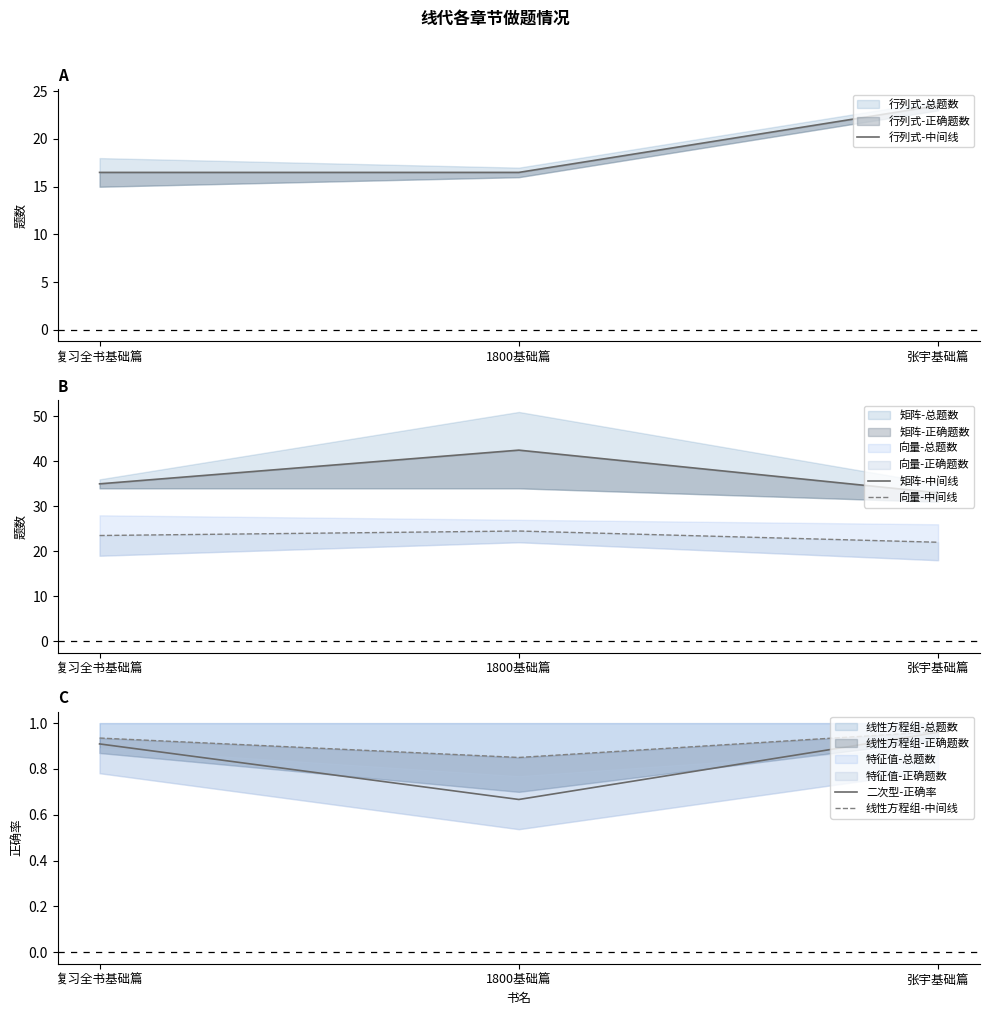

What is the sum of the 行列式-中间线 values at 1800基础篇 and 复习全书基础篇?

33.0